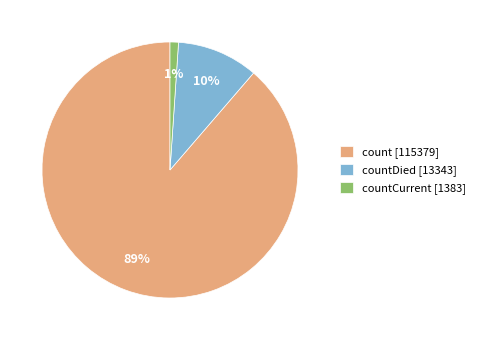

To the nearest percent, what percentage of the pie is count [115379]?

89%